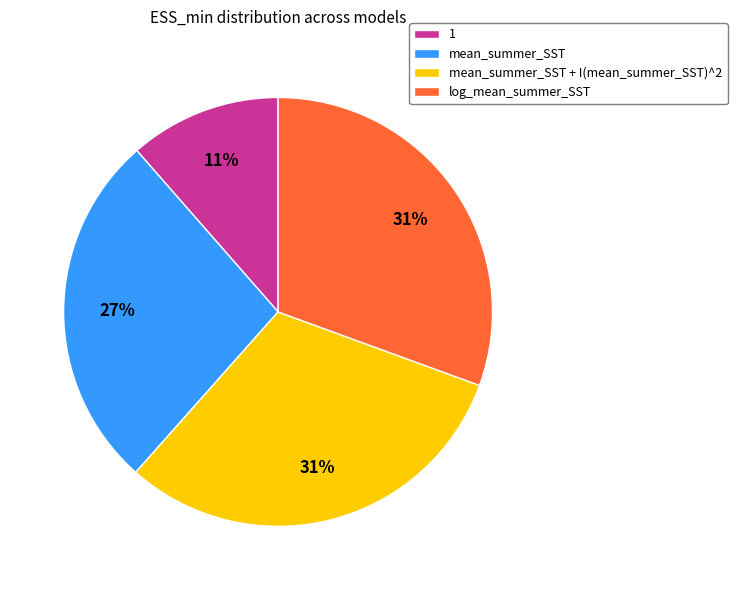

The log_mean_summer_SST slice represents 23% of the pie. True or false?

False